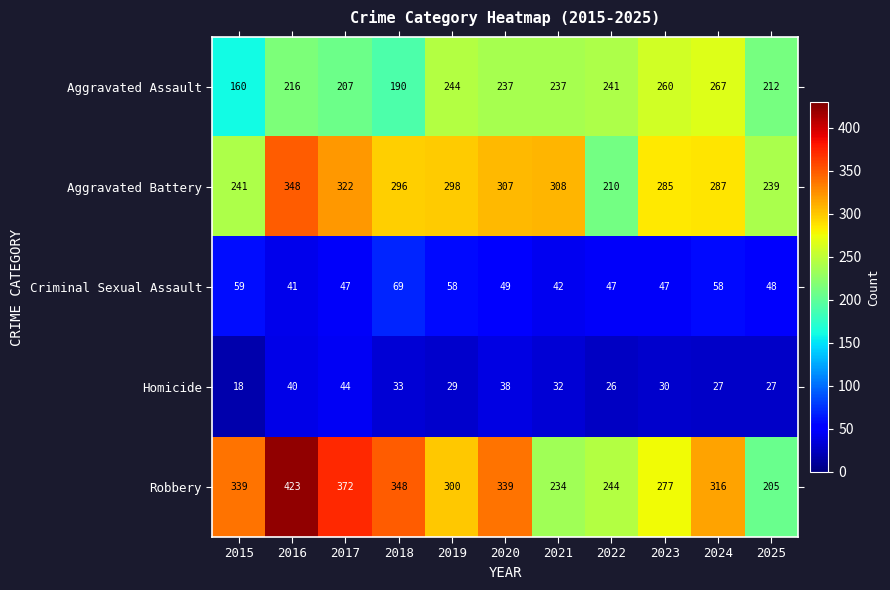

What value does the Robbery series have at 2018, to the nearest 10?

350